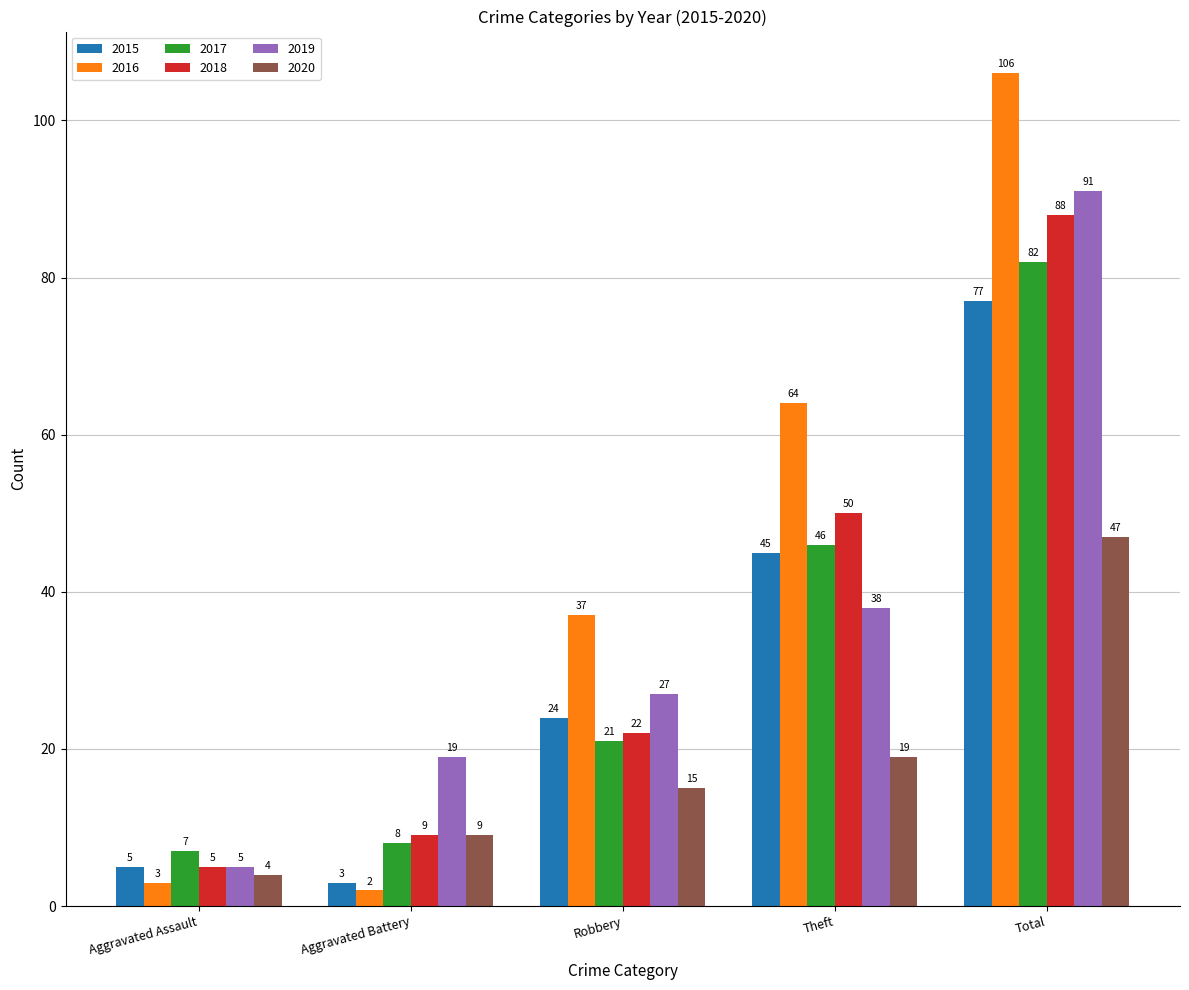

What is the smallest value displayed?

2